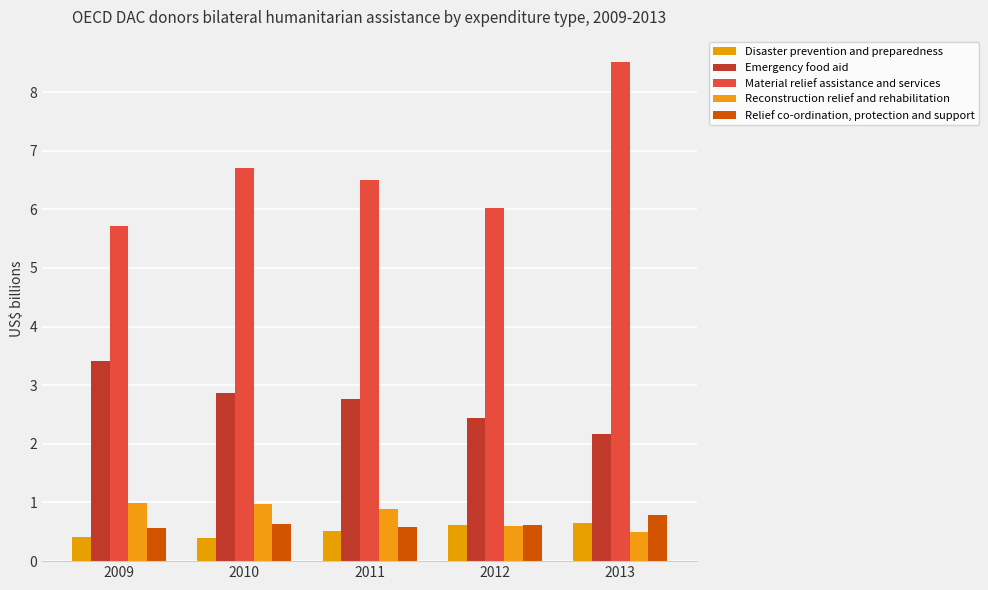

What is the value of the Relief co-ordination, protection and support bar at the 4th from the left?

0.6